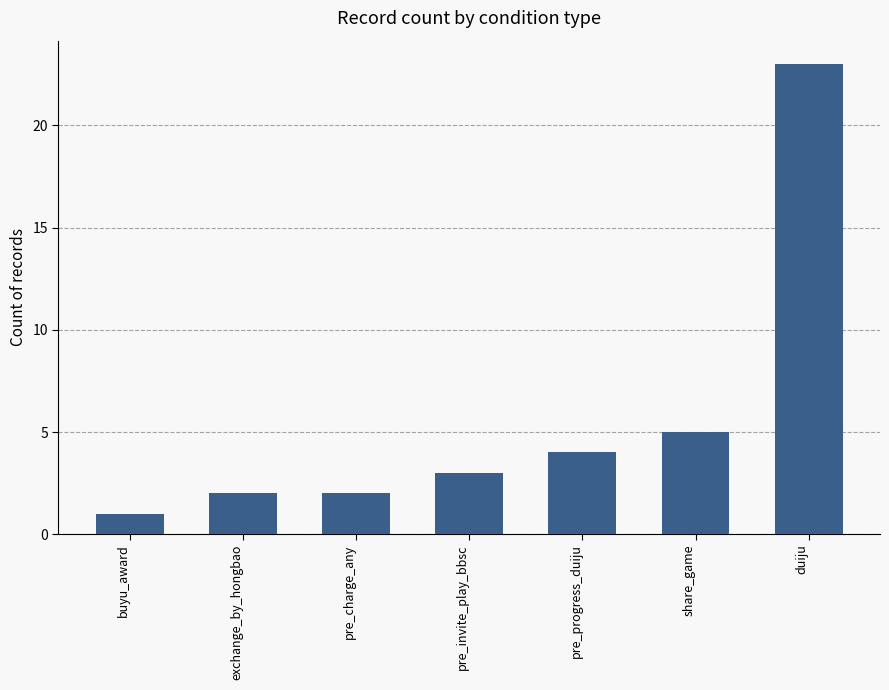

What is the label of the 4th bar from the left?

pre_invite_play_bbsc